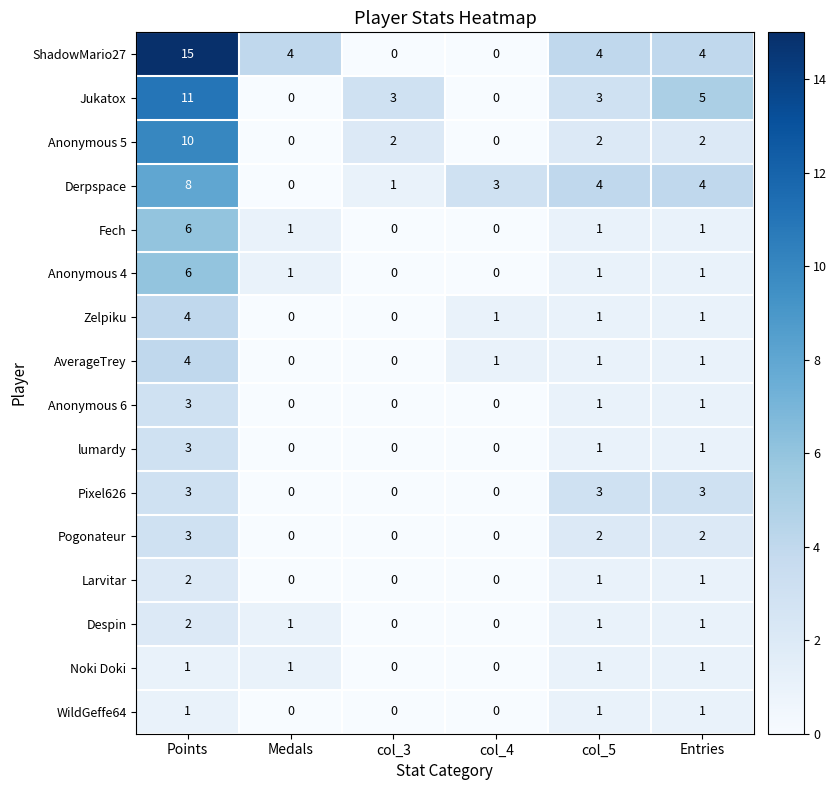

How many Fech values are between 0 and 1?

5